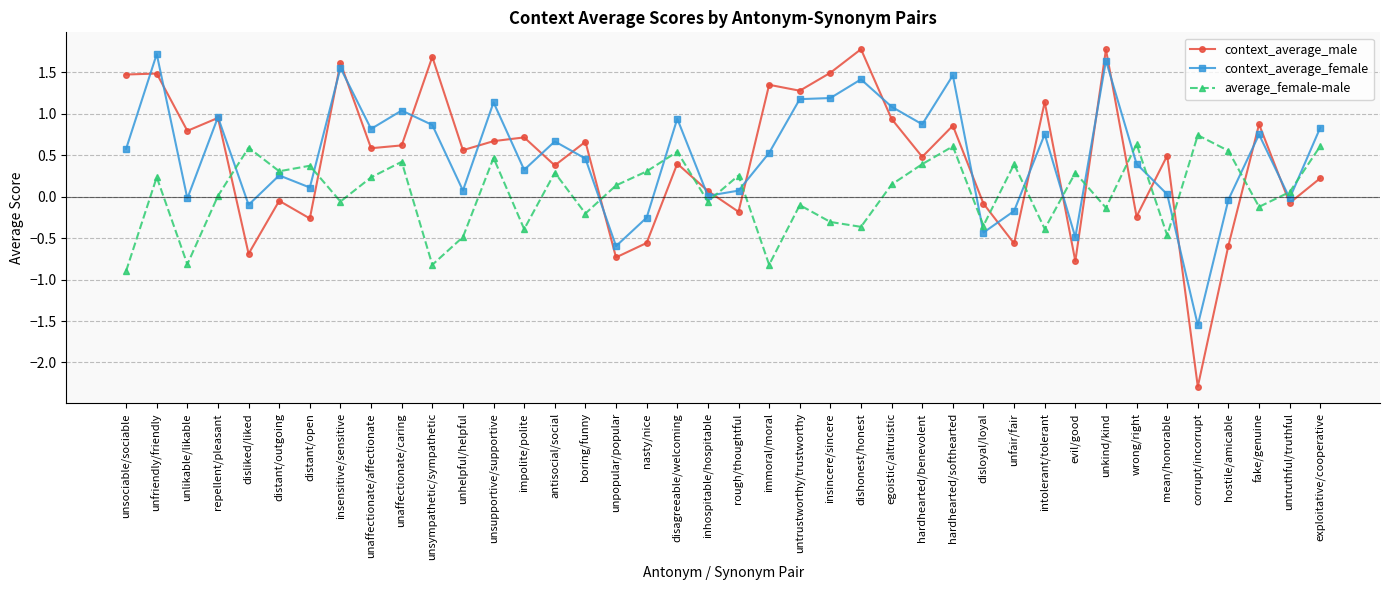

What is the sum of all context_average_female values?

20.0